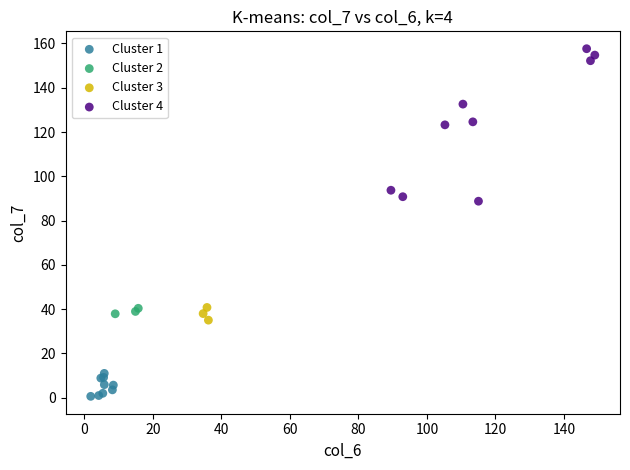

Which series has the largest Y range (max minus min)?

Cluster 4